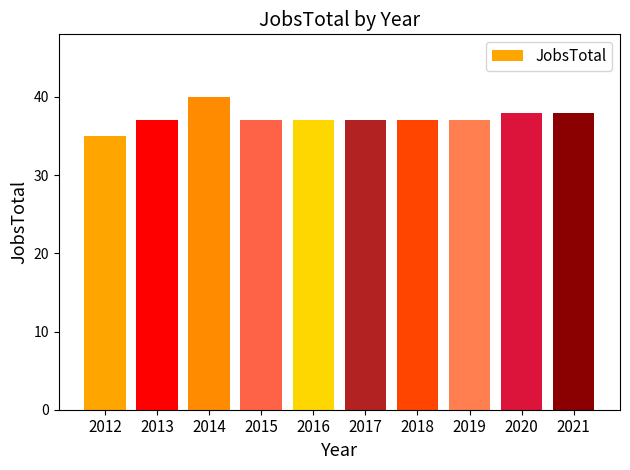

What is the smallest value displayed?

35